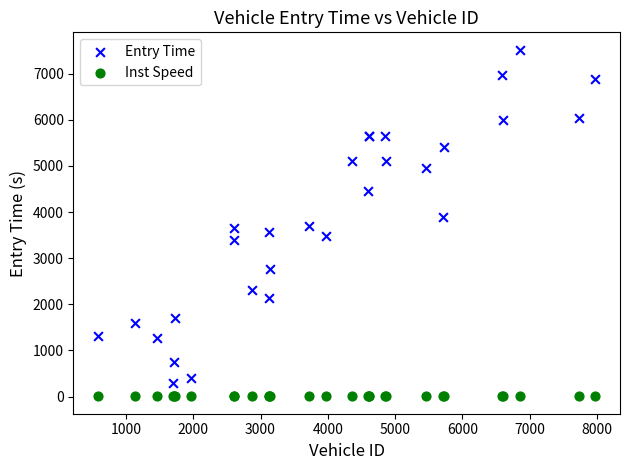

Which series contains the highest Y value?

Entry Time